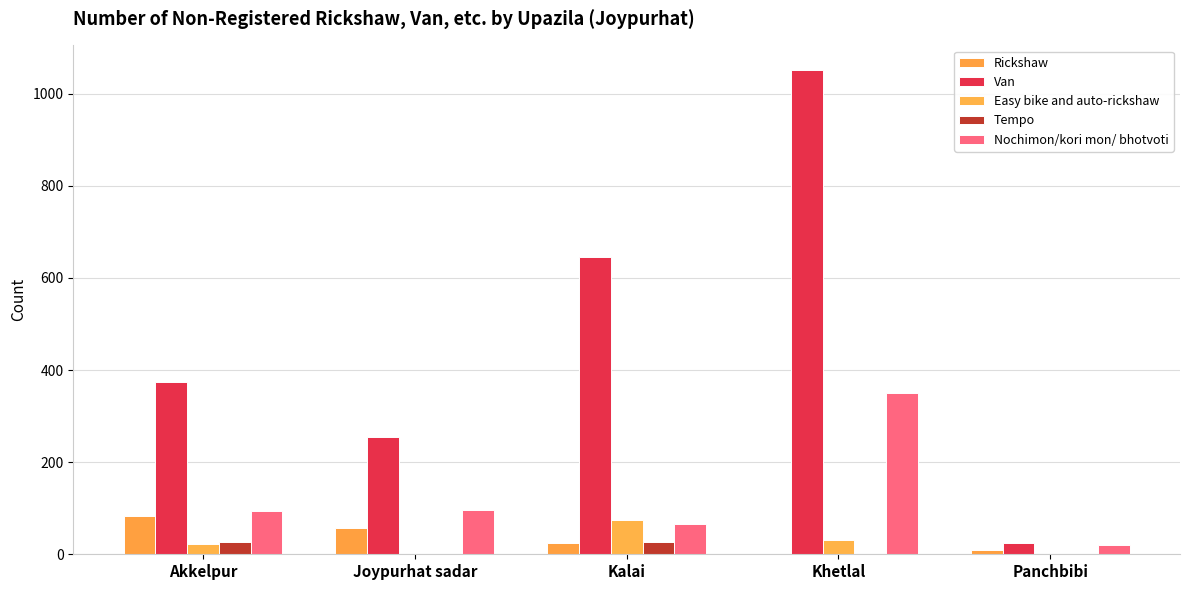

At how many categories does at least one series exceed 154?

4